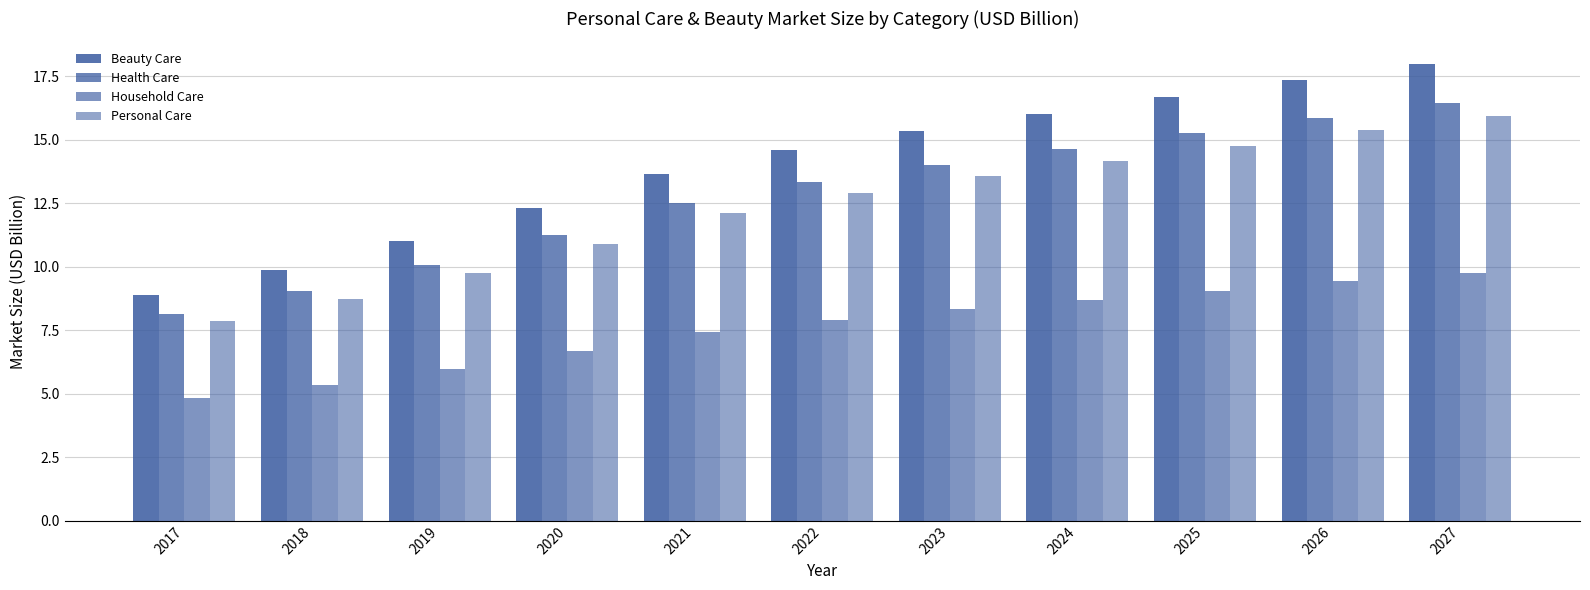

Is it true that Personal Care equals 20.3 at 2024?

False